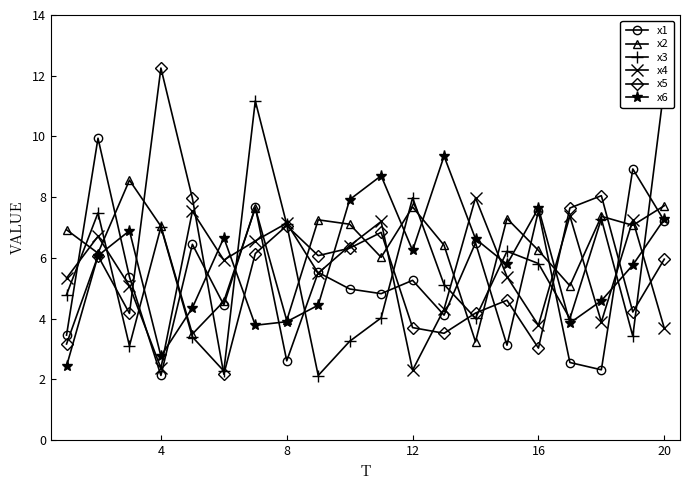

What is the minimum value for x6?

2.4